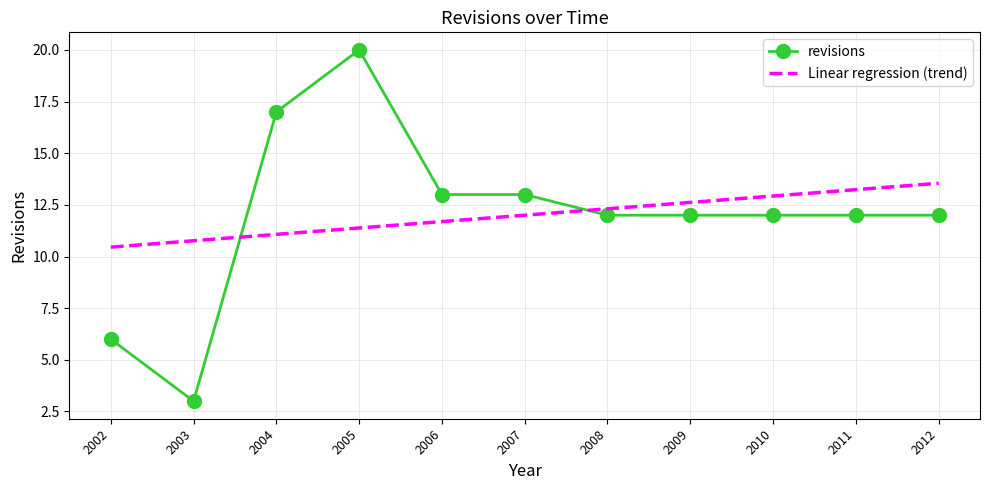

At how many categories does at least one series exceed 14?

2